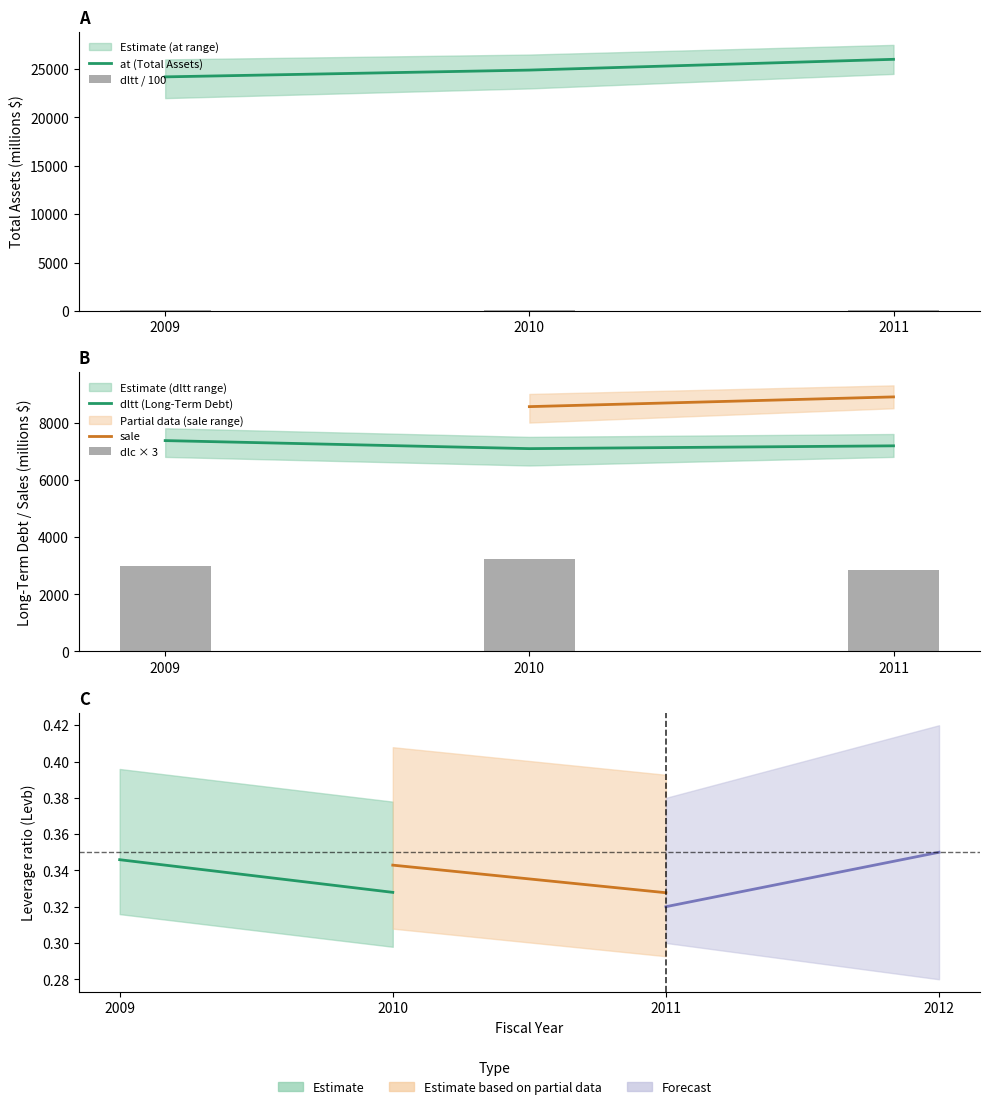

Which has a higher value, 2011 or 2010?

2011